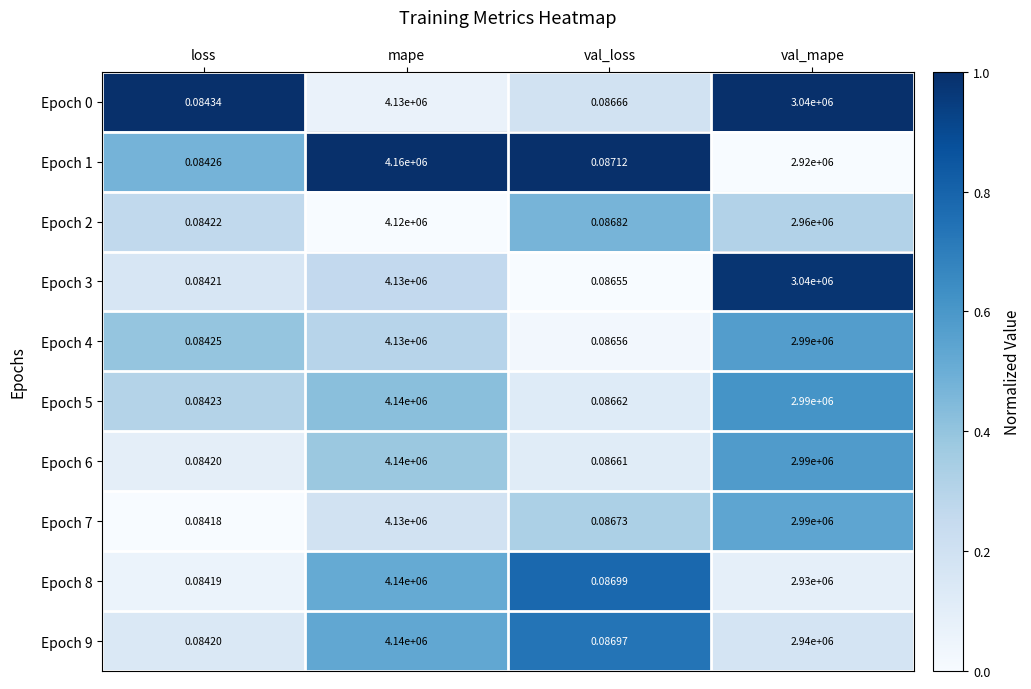

Rank the categories by Epoch 5 value from highest to lowest.

mape, val_mape, val_loss, loss